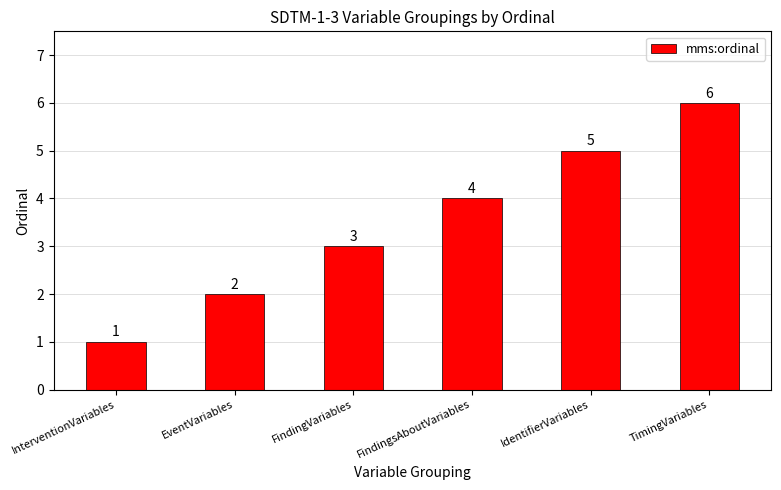

What is the difference between the maximum and minimum values?

5